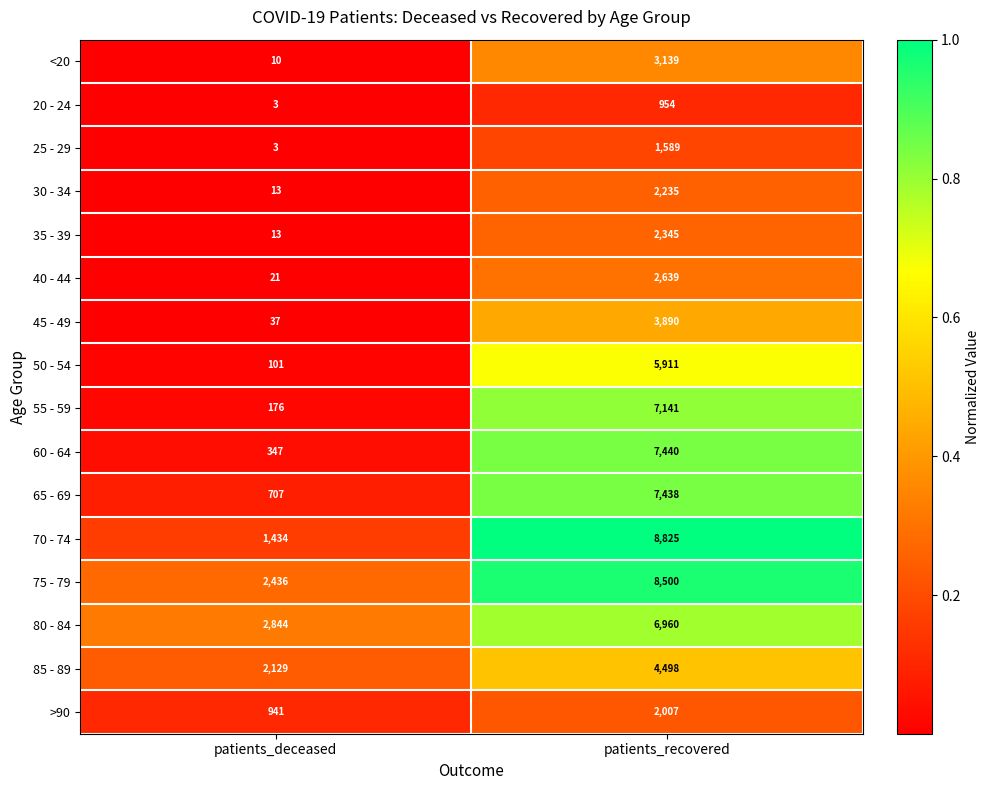

List the series in order of their peak value, lowest first.

20 - 24, 25 - 29, >90, 30 - 34, 35 - 39, 40 - 44, <20, 45 - 49, 85 - 89, 50 - 54, 80 - 84, 55 - 59, 65 - 69, 60 - 64, 75 - 79, 70 - 74